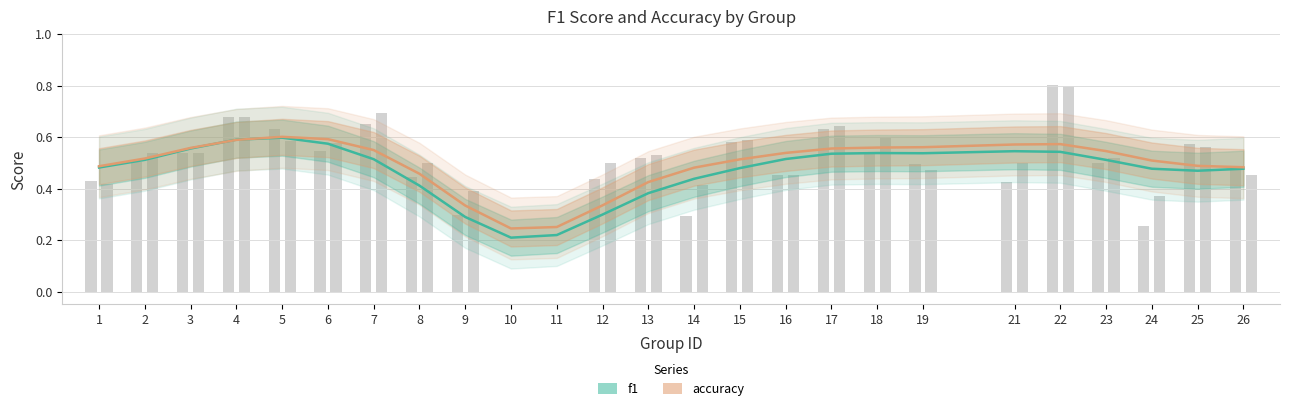

Count the number of data series in this chart.

2